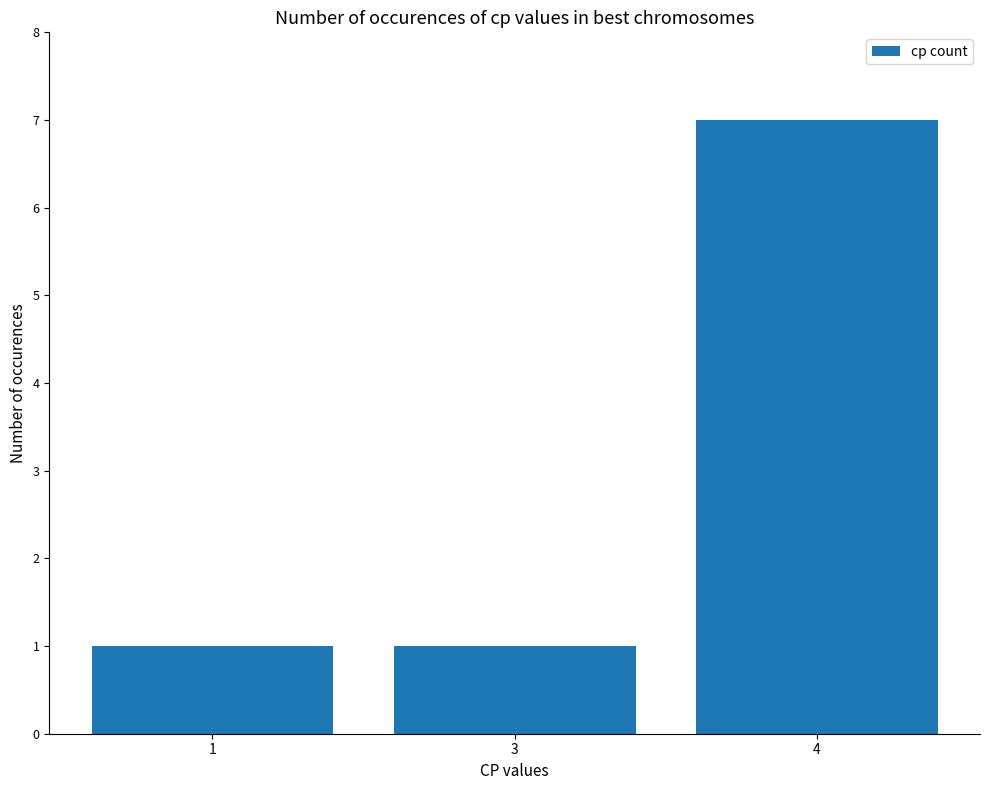

What is the maximum value shown in the chart?

7